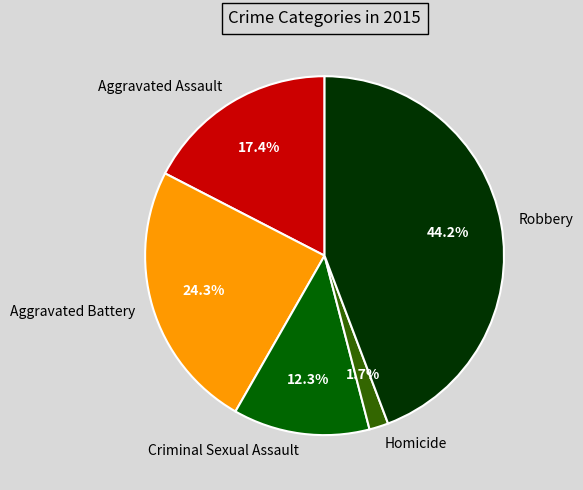

How many slices are in this pie chart?

5